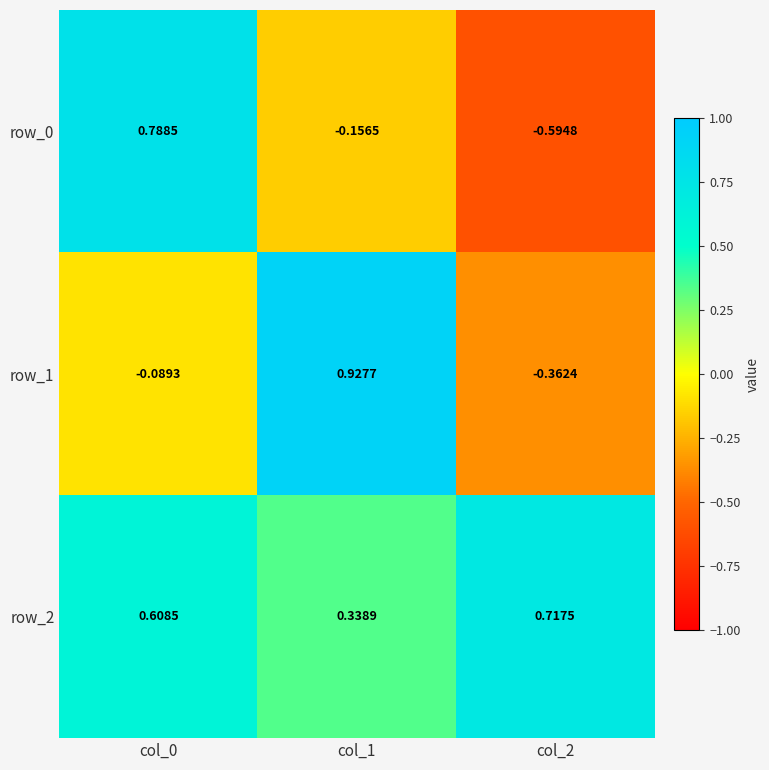

The value of row_2 at col_1 is 0.3. True or false?

True